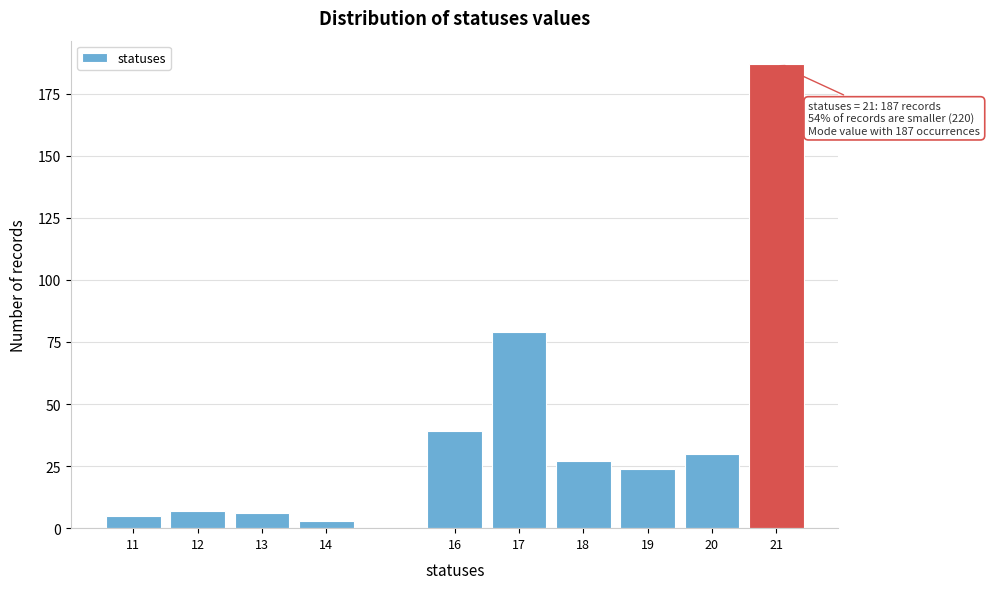

Which range on the x-axis has the tallest bar?

20.5 to 21.5